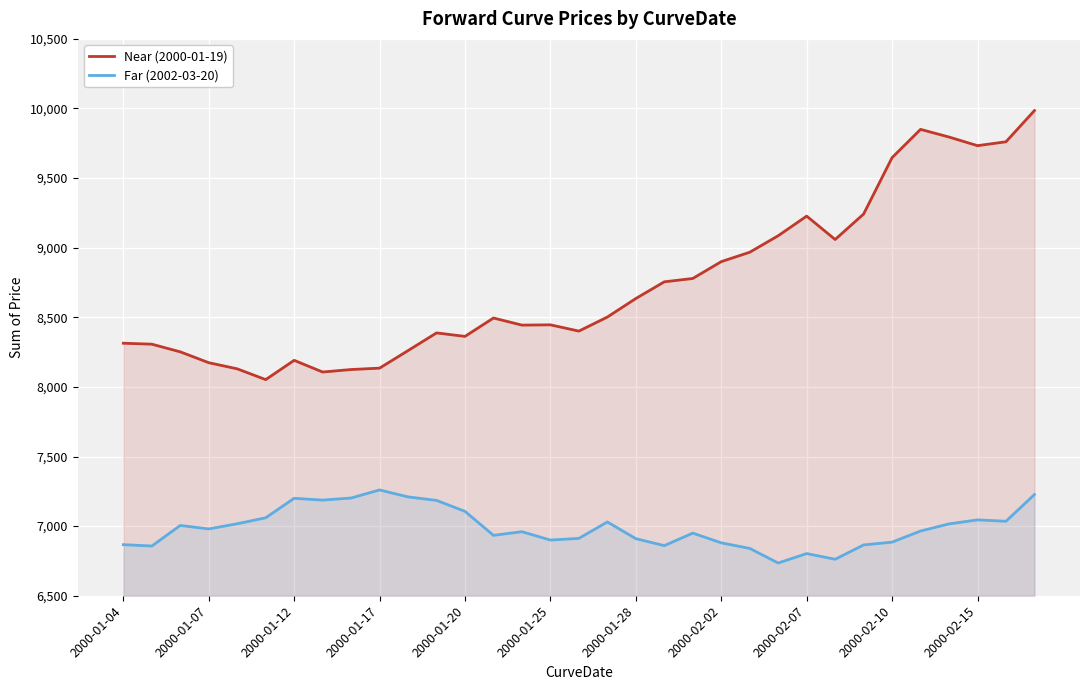

The Far (2002-03-20) series shows 6950.0 at 20. True or false?

True